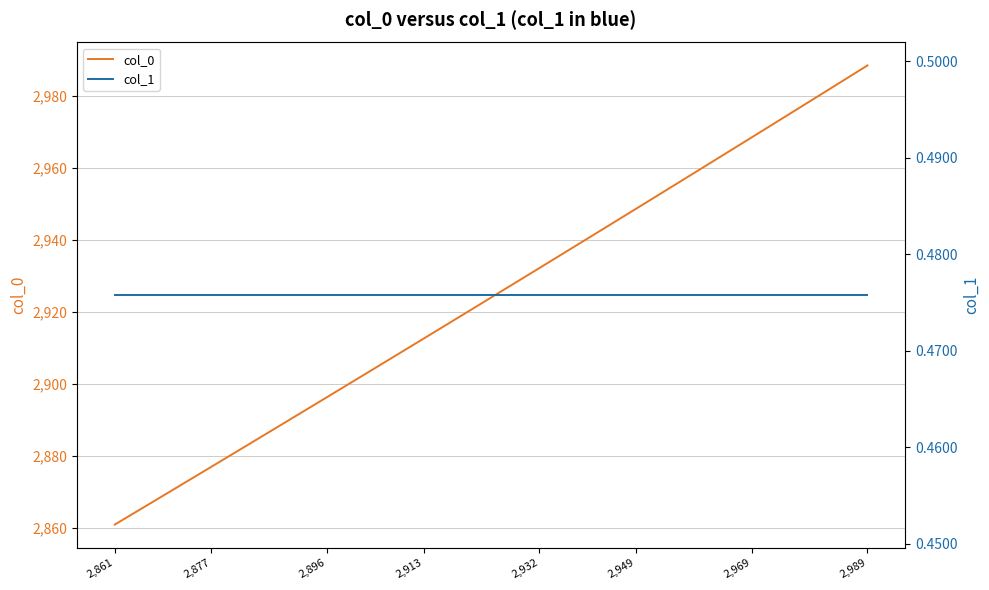

What is the sum of all col_0 values?

116970.7